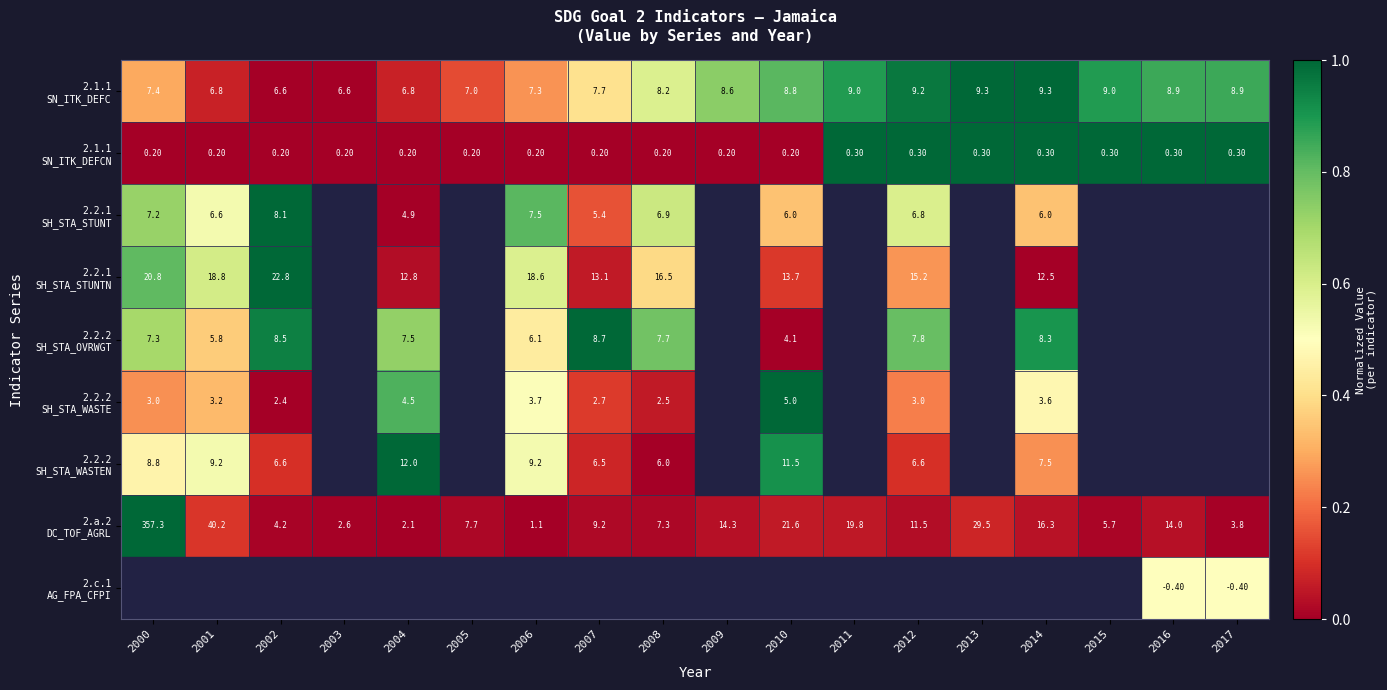

True or false: 2.2.1 SH_STA_STUNT has a value of 0.1 at 2014.

False